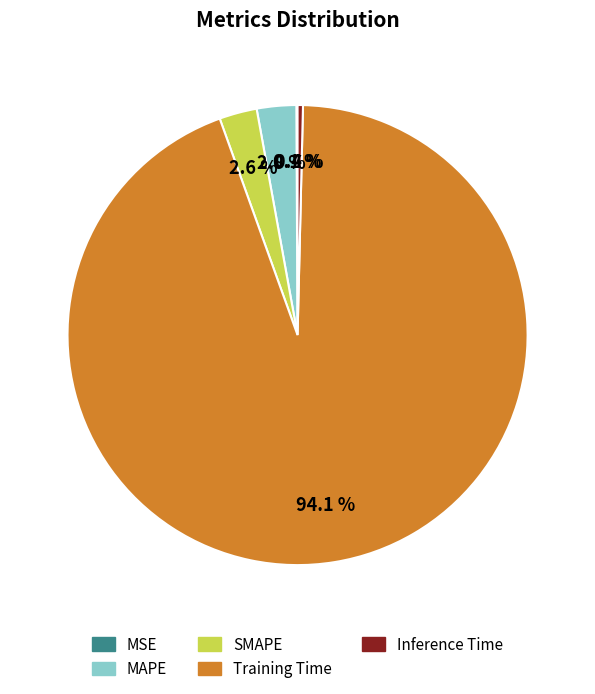

What is the largest slice in the pie chart?

Training Time